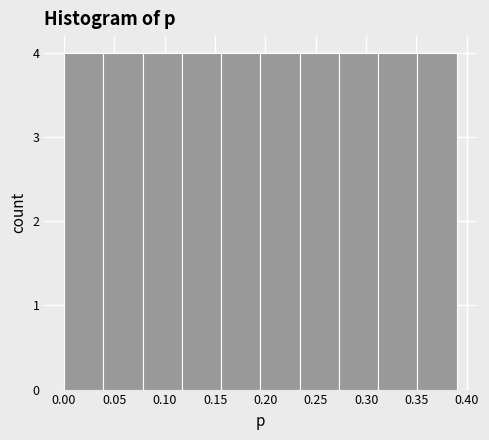

Reading left to right, list every bar in this chart as the range it spans on the x-axis followed by its height. Neither the bar edges nor the heights are printed on the chart, so give them approximately, as read against the axes.

0.000 to 0.039: 4
0.039 to 0.078: 4
0.078 to 0.117: 4
0.117 to 0.156: 4
0.156 to 0.195: 4
0.195 to 0.234: 4
0.234 to 0.273: 4
0.273 to 0.312: 4
0.312 to 0.351: 4
0.351 to 0.390: 4